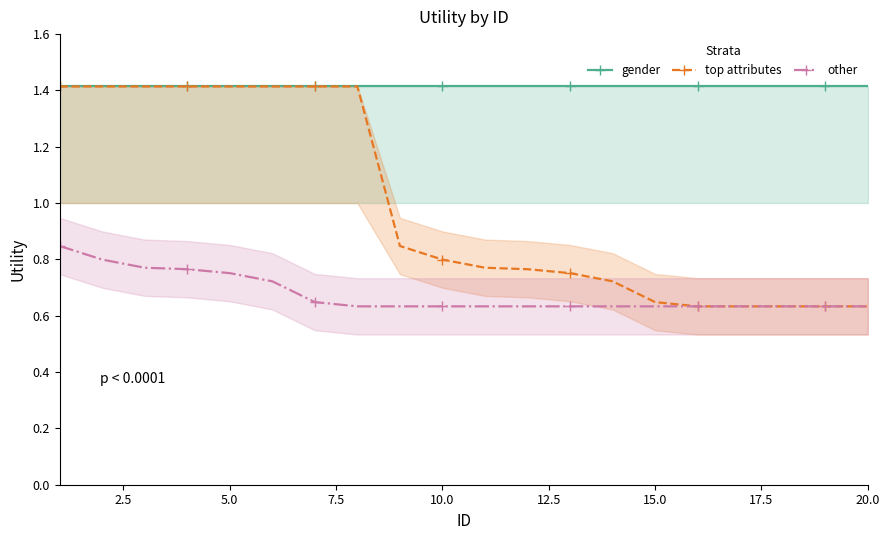

True or false: other and gender cross at least once.

False